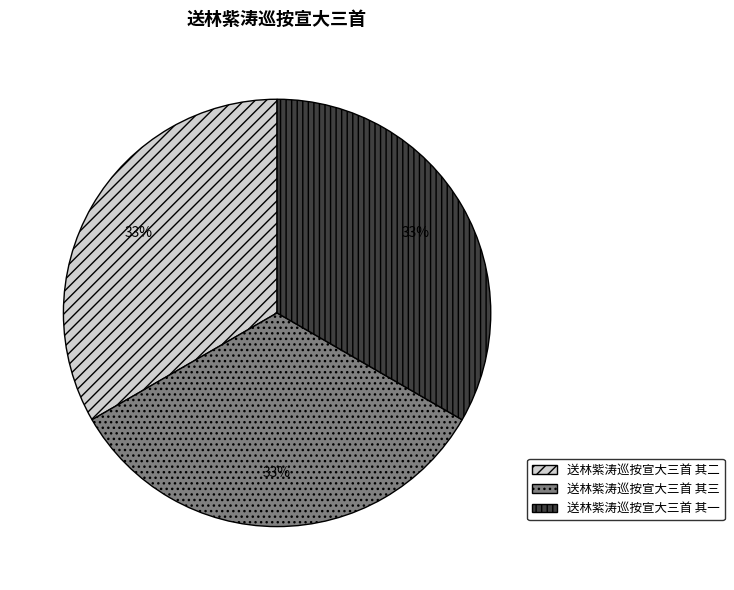

To the nearest percent, what percentage of the pie is 送林紫涛巡按宣大三首 其一?

33%